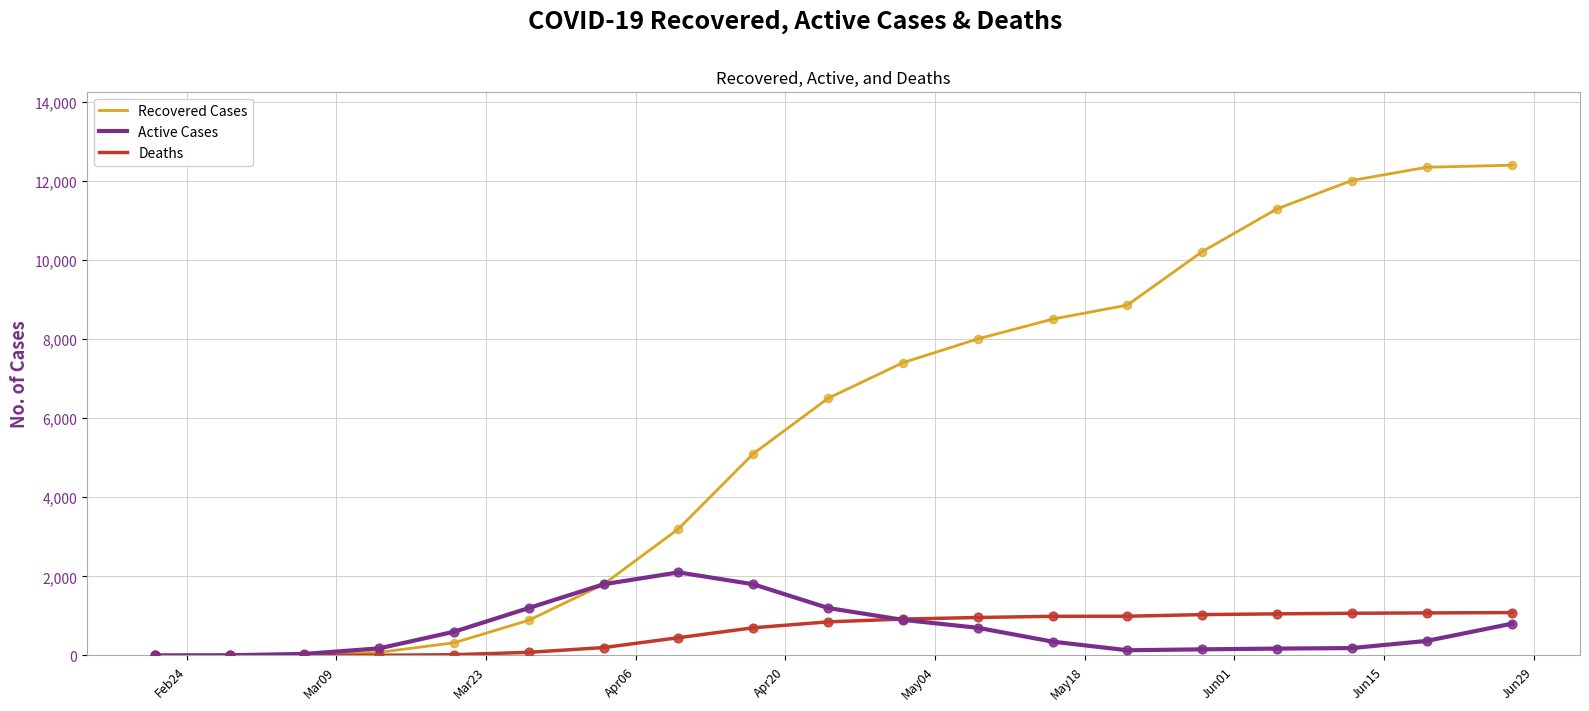

Which series has the largest total across all categories?

Recovered Cases